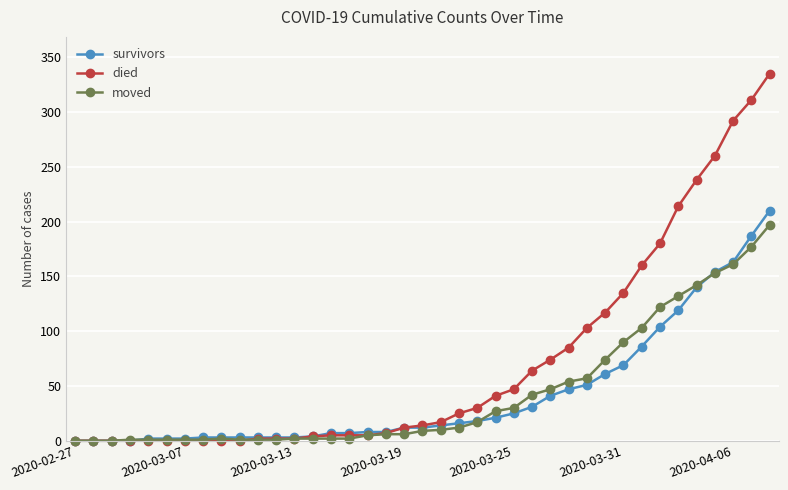

How many lines are shown in the chart?

3